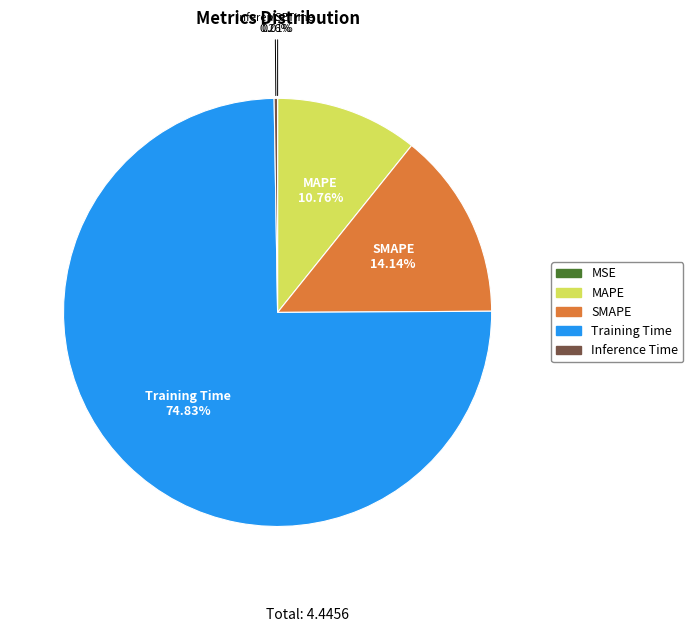

What is the largest slice in the pie chart?

Training Time